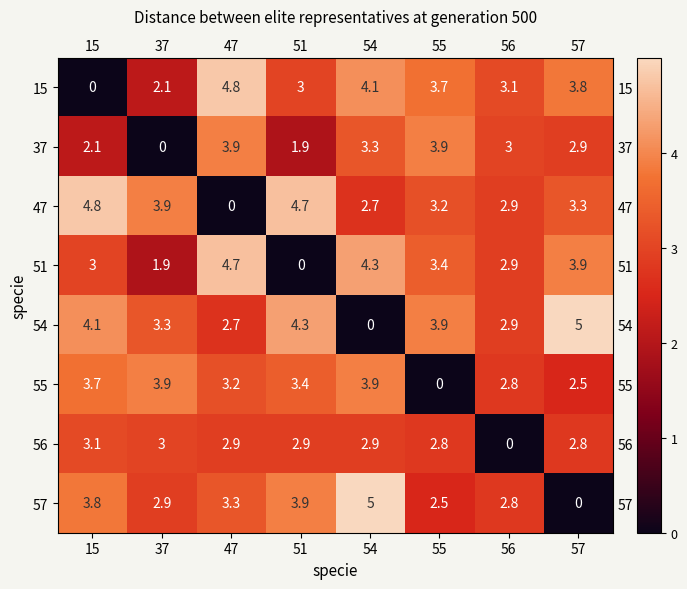

What is the highest value of the 57 series?

5.0